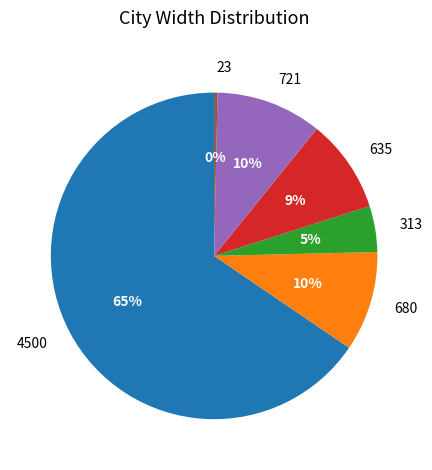

The 680 slice represents 10% of the pie. True or false?

True